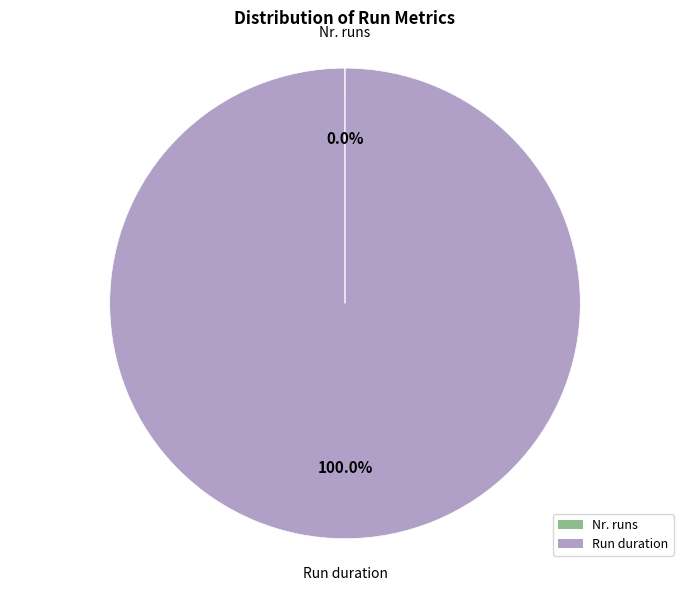

Does any single category account for the majority?

Yes